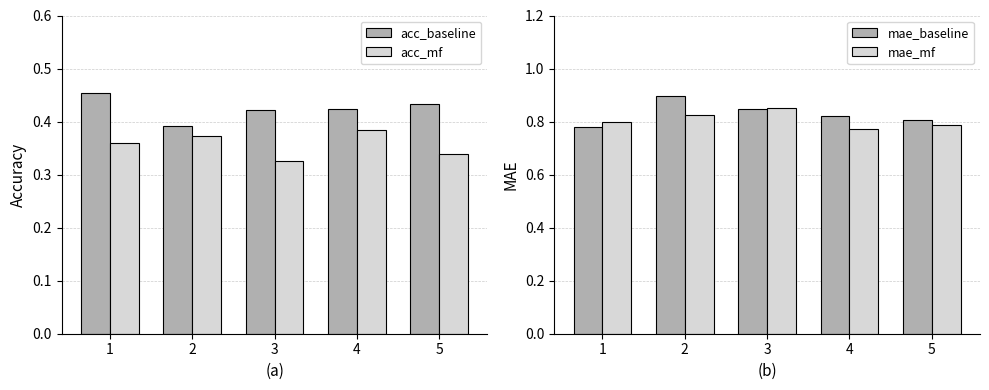

What is the value of the acc_mf bar at the 3rd from the left?

0.3